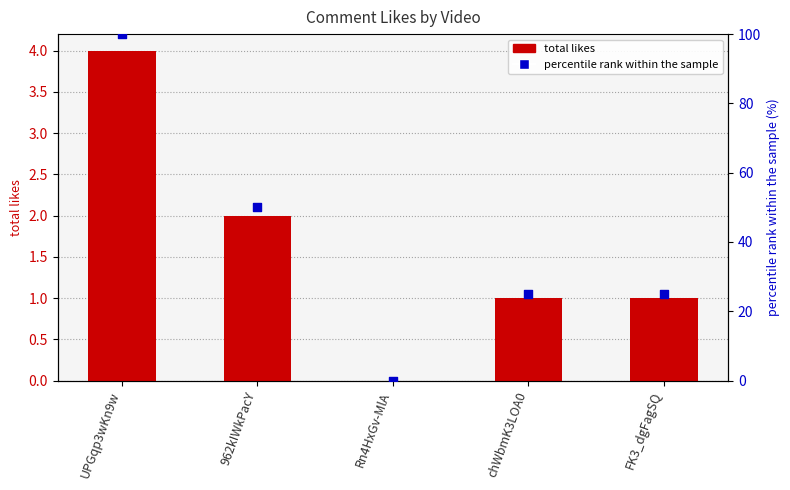

At how many categories does at least one series exceed 45?

2